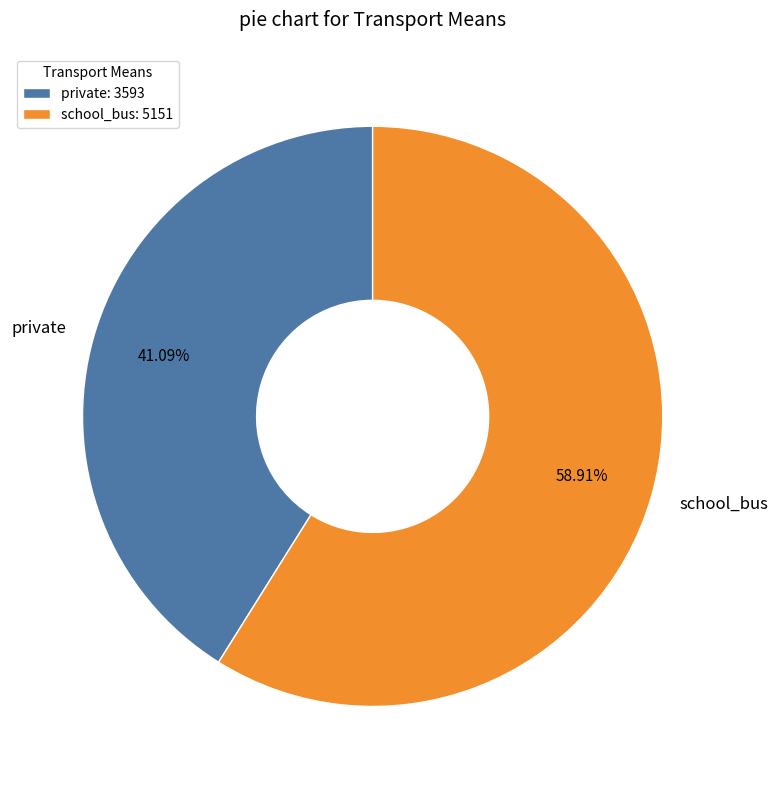

To the nearest percent, what is the difference between the largest and smallest slice percentages?

18%